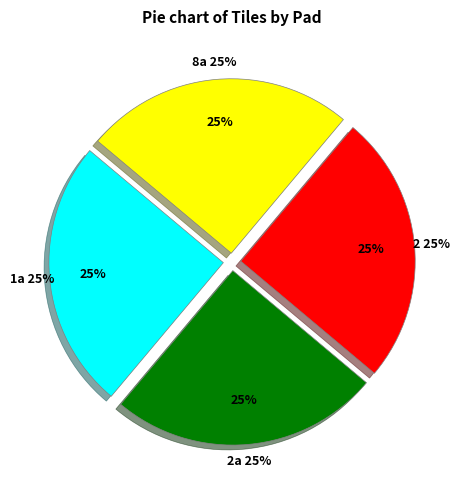

What percentage do 2a and 1a together represent?

50.0%